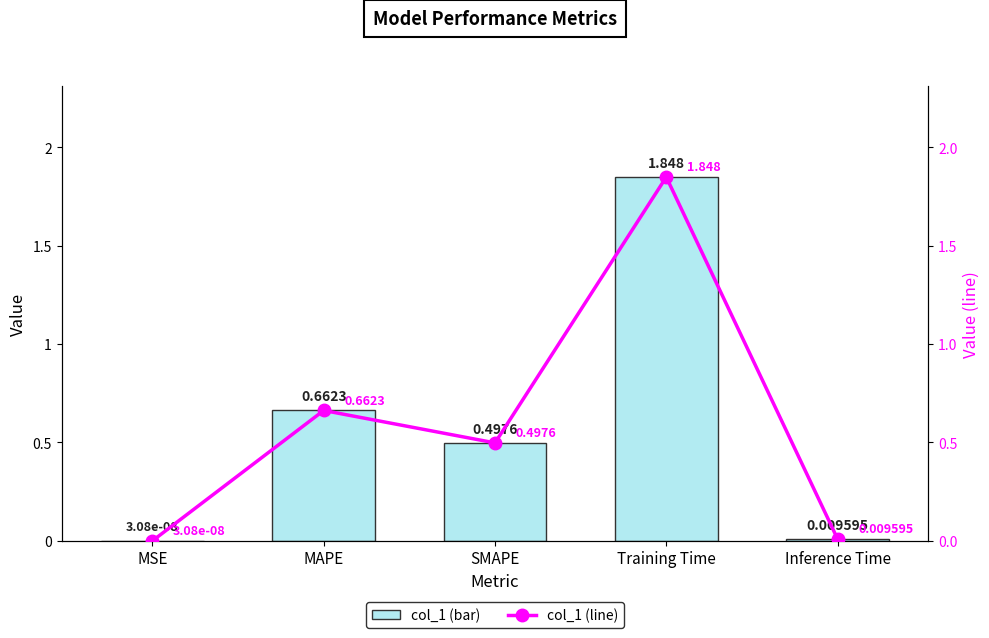

At how many categories does at least one series exceed 1?

1